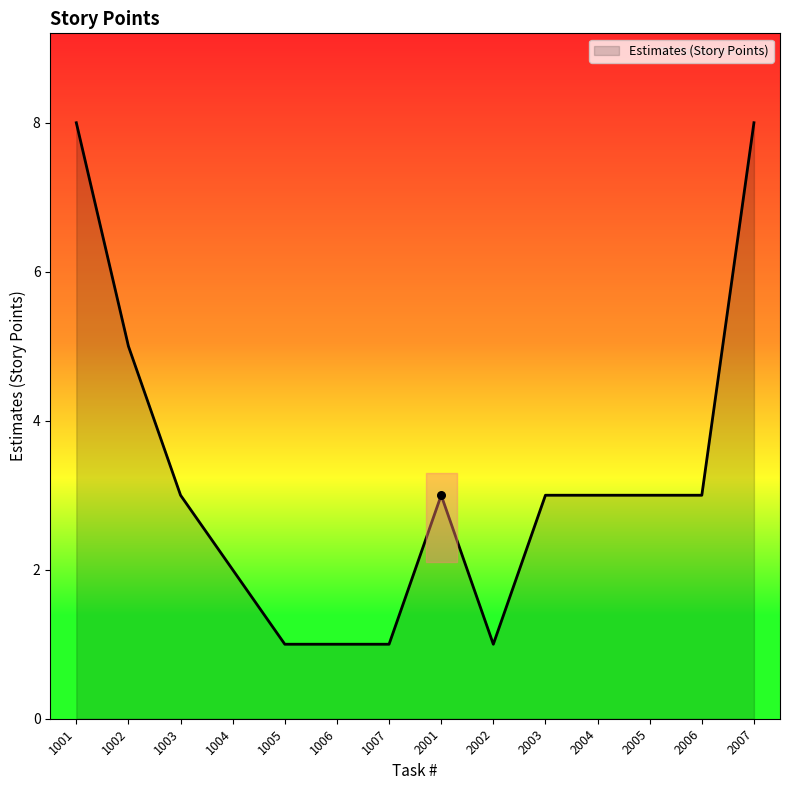

What is the change in value from 1005 to 2001?

+2